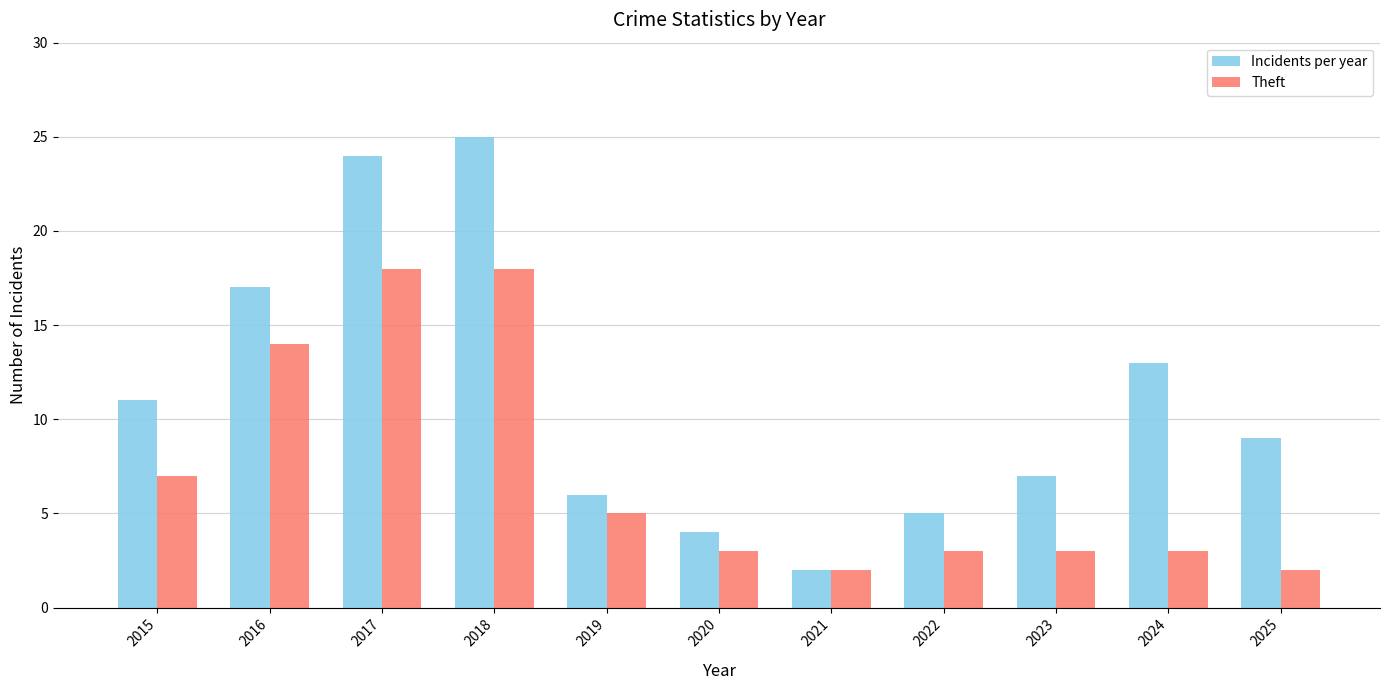

Rank the categories by Incidents per year value from highest to lowest.

2018, 2017, 2016, 2024, 2015, 2025, 2023, 2019, 2022, 2020, 2021